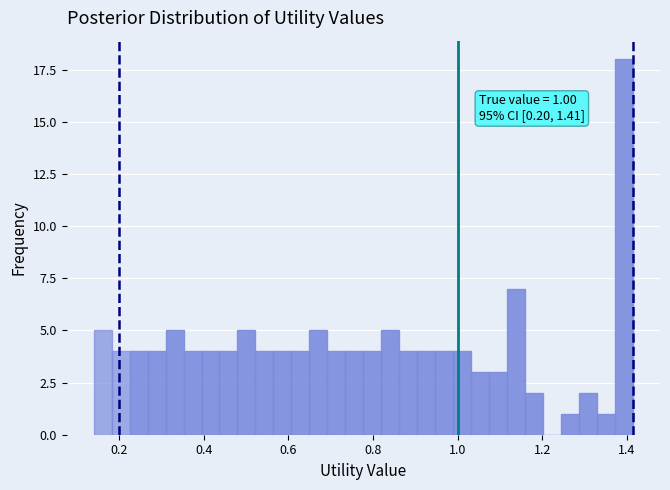

Around what value on the x-axis is the tallest bar? Give the approximate position of its centre, as read against the axis.

1.40